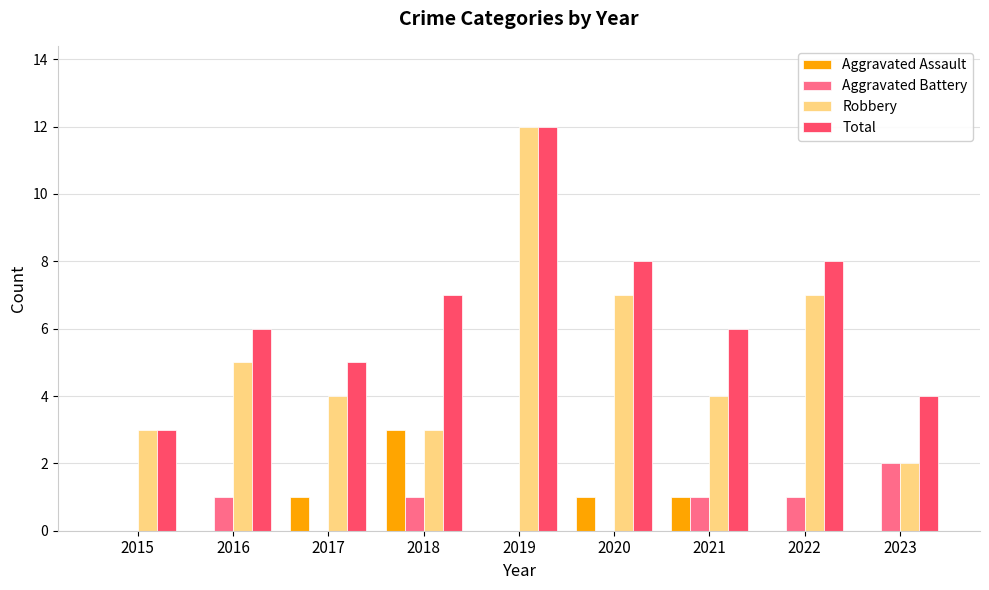

How many groups of bars are there?

9